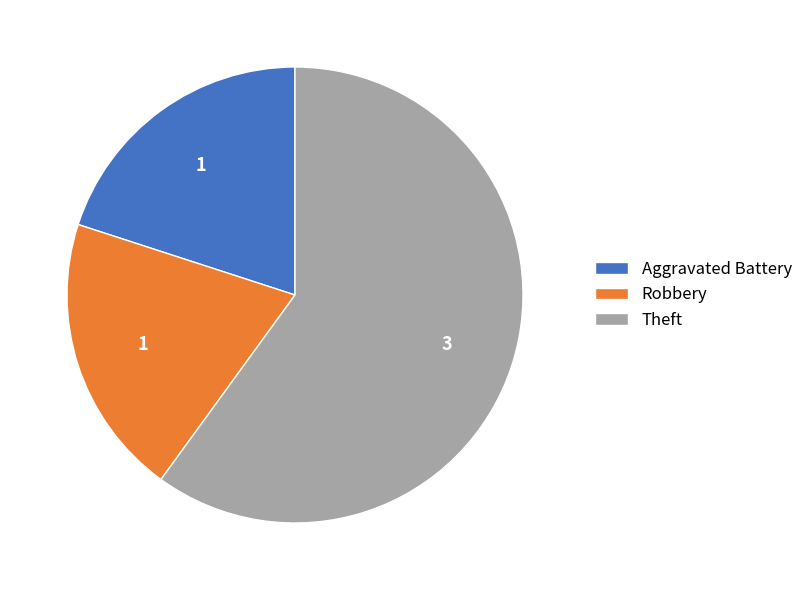

What is the largest slice in the pie chart?

Theft